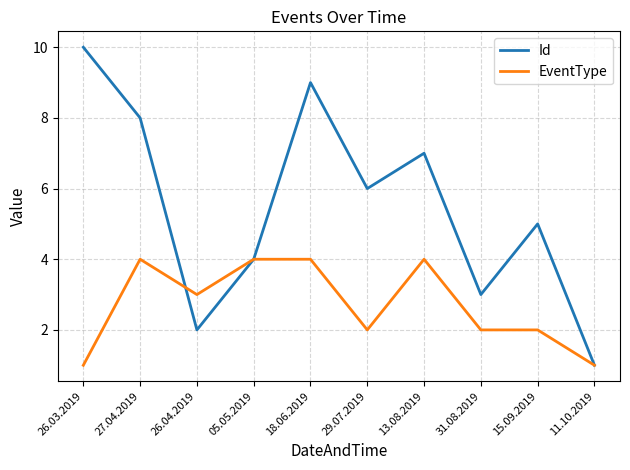

Rank the series by their average value, from lowest to highest.

EventType, Id